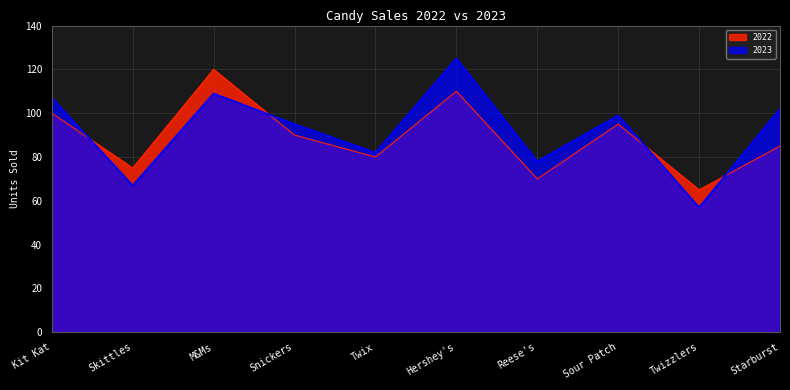

What is the label of the 9th point from the right?

Skittles